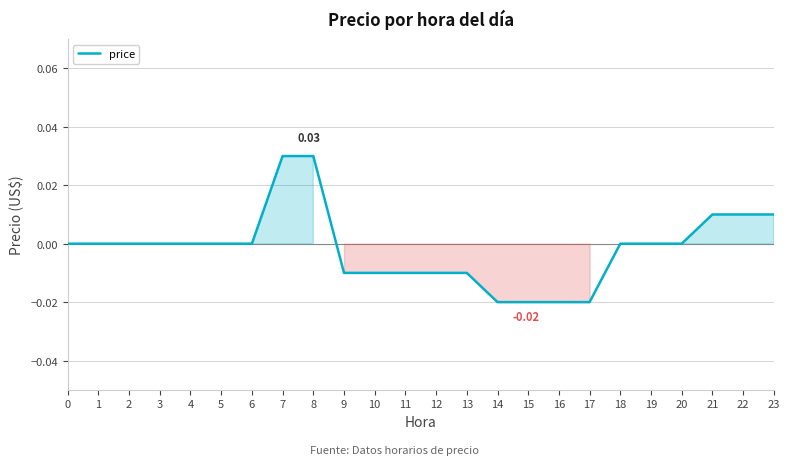

Which has a higher value, 15 or 8?

8